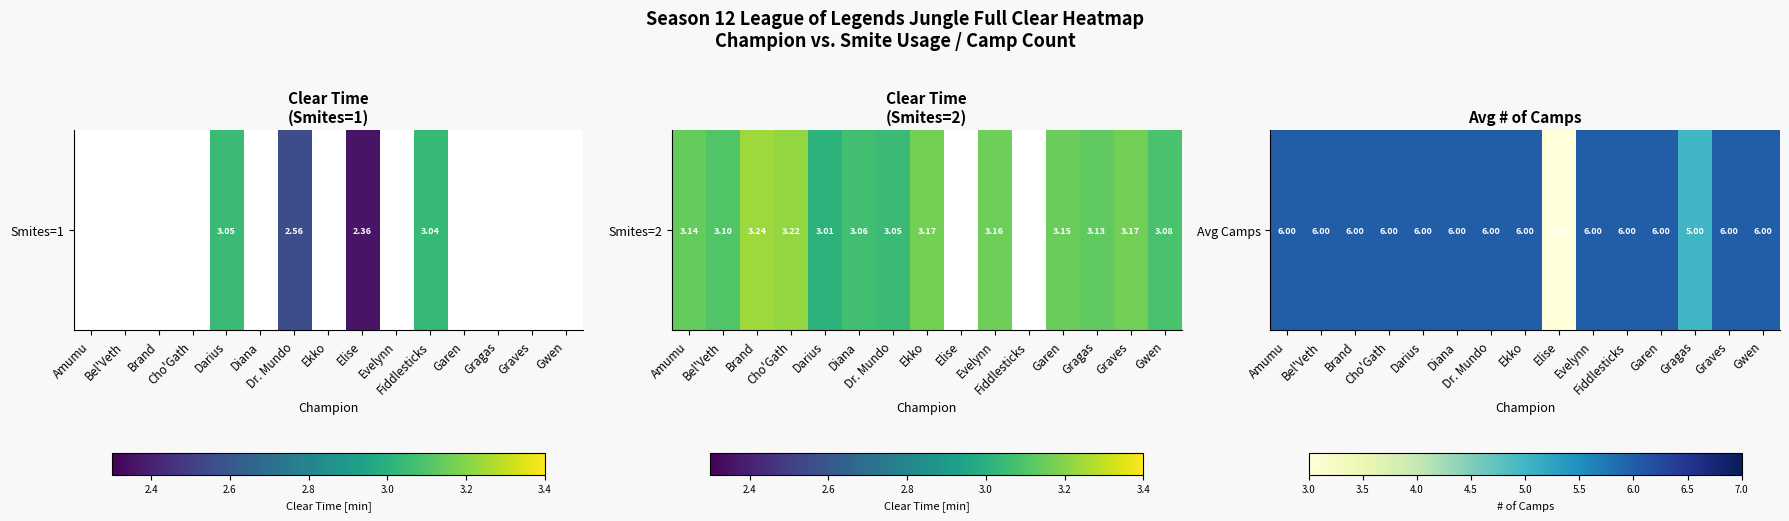

List the labels in order of value, smallest first.

Elise, Gragas, Amumu, Bel'Veth, Brand, Cho'Gath, Darius, Diana, Dr. Mundo, Ekko, Evelynn, Fiddlesticks, Garen, Graves, Gwen